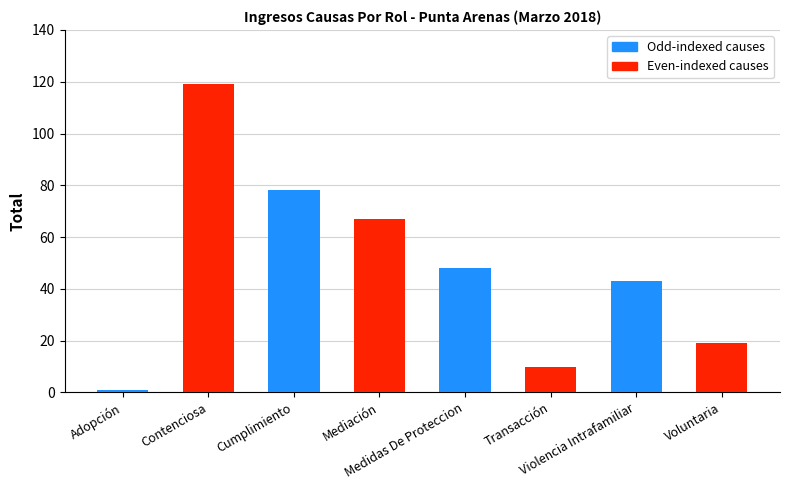

What is the difference between the maximum and minimum values?

118